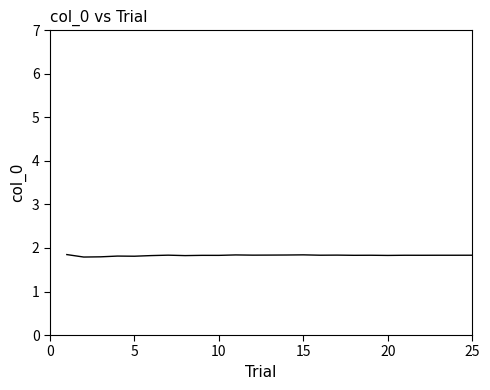

What is the minimum value shown in the chart?

1.8